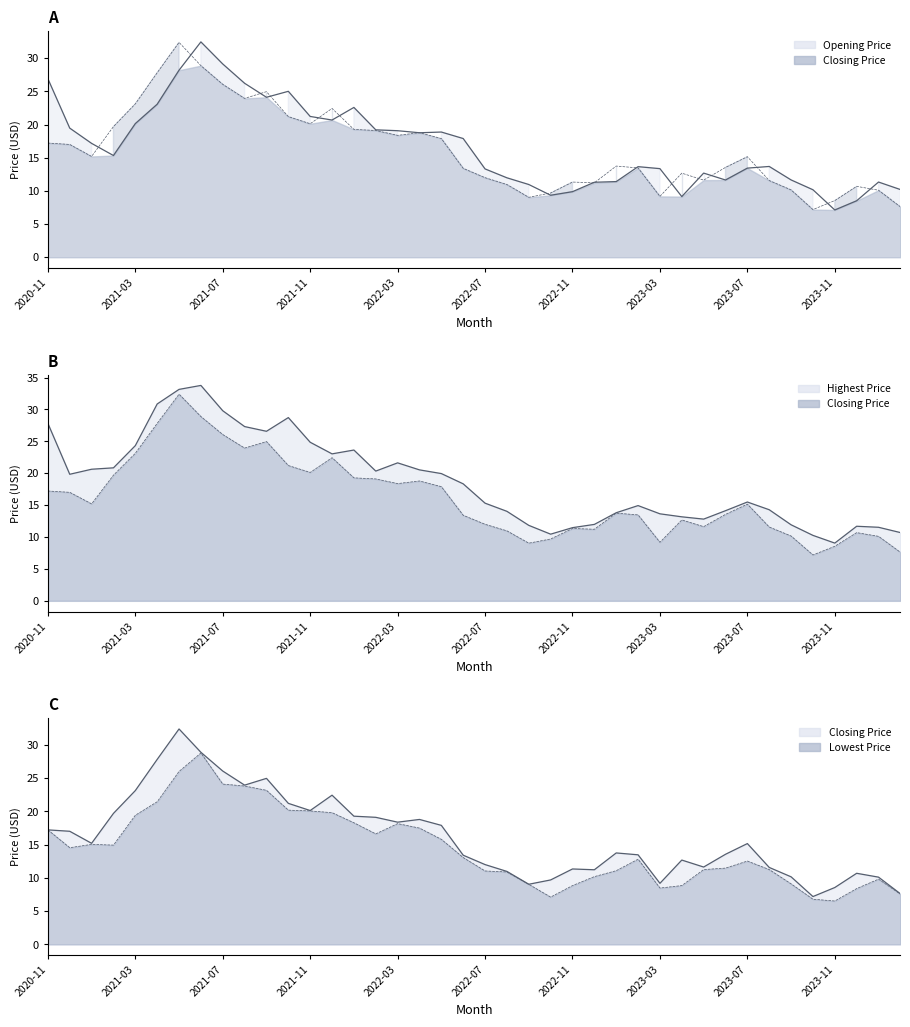

Reading left to right, list all the values displayed in this chart.

Opening Price: 26.9	19.5	17.2	15.3	20.1	23.1	28.2	32.5	29.1	26.2	24.1	25.0	21.2	20.7	22.6	19.2	19.1	18.8	18.9	17.9	13.3	12.0	11.0	9.3	9.9	11.3	11.4	13.7	13.4	9.2	12.7	11.7	13.4	13.7	11.7	10.2	7.1	8.5	11.3	10.2
Closing Price: 17.2	17.0	15.2	19.7	23.1	27.8	32.4	28.9	26.1	23.9	25.0	21.2	20.1	22.4	19.3	19.1	18.4	18.8	17.9	13.4	12.0	11.0	9.0	9.7	11.3	11.2	13.8	13.5	9.2	12.7	11.6	13.6	15.2	11.6	10.2	7.2	8.6	10.7	10.1	7.6
Highest Price: 27.8	19.8	20.6	20.9	24.3	30.9	33.1	33.8	29.8	27.3	26.6	28.7	24.9	23.0	23.6	20.3	21.6	20.5	19.9	18.3	15.3	14.0	11.8	10.4	11.5	12.0	13.8	14.9	13.6	13.2	12.8	14.1	15.5	14.3	11.9	10.3	9.1	11.7	11.5	10.7
Lowest Price: 17.2	14.5	15.0	14.9	19.4	21.4	26.0	28.8	24.1	23.8	23.2	20.2	20.1	19.8	18.3	16.6	18.2	17.5	15.8	13.1	11.0	10.9	9.0	7.1	8.8	10.2	11.1	12.8	8.5	8.8	11.2	11.5	12.5	11.2	9.1	6.8	6.5	8.4	9.8	7.6